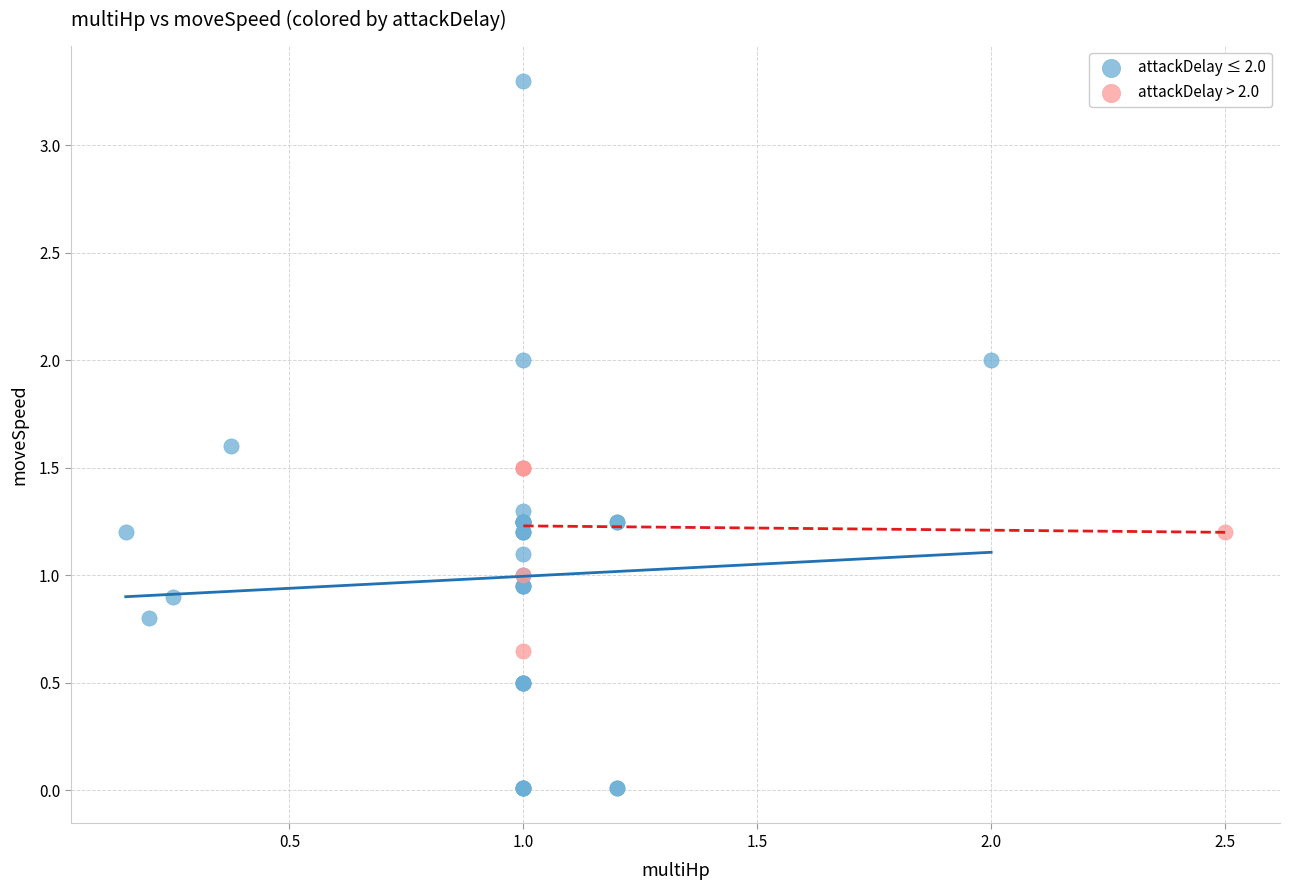

Which series has the widest spread of Y values?

attackDelay ≤ 2.0